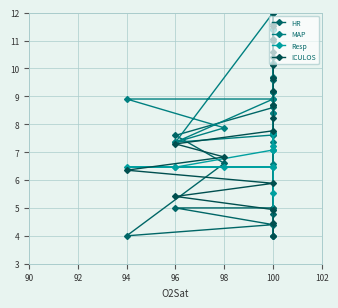

What is the minimum value shown in the chart?

4.0